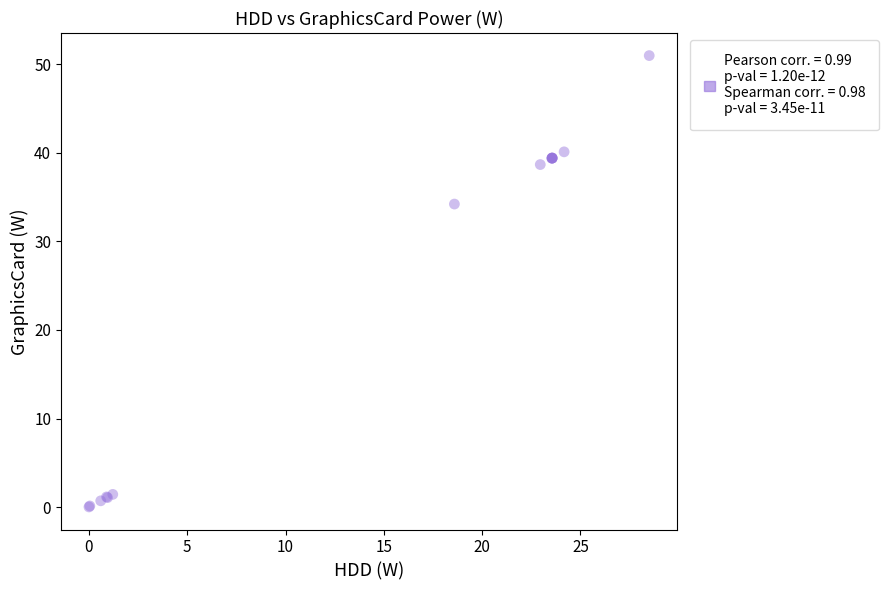

What Y value in the scatter plot is closest to 25?

34.2